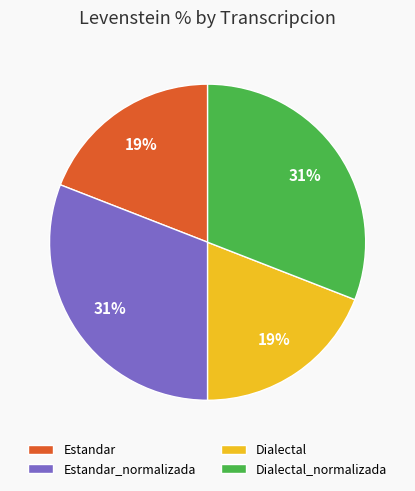

Between Dialectal_normalizada and Estandar, which is larger?

Dialectal_normalizada